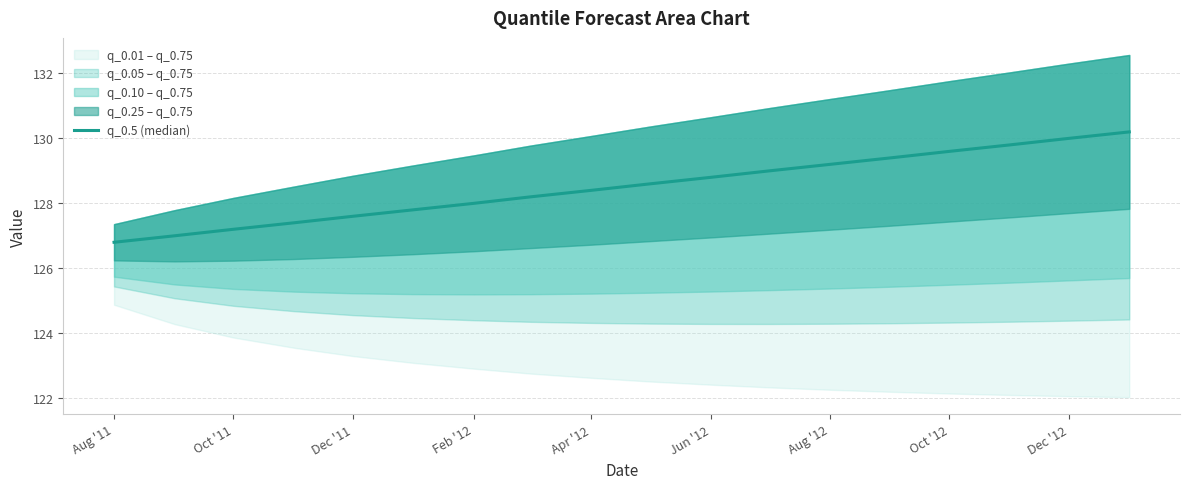

How many data points does each series have?

18